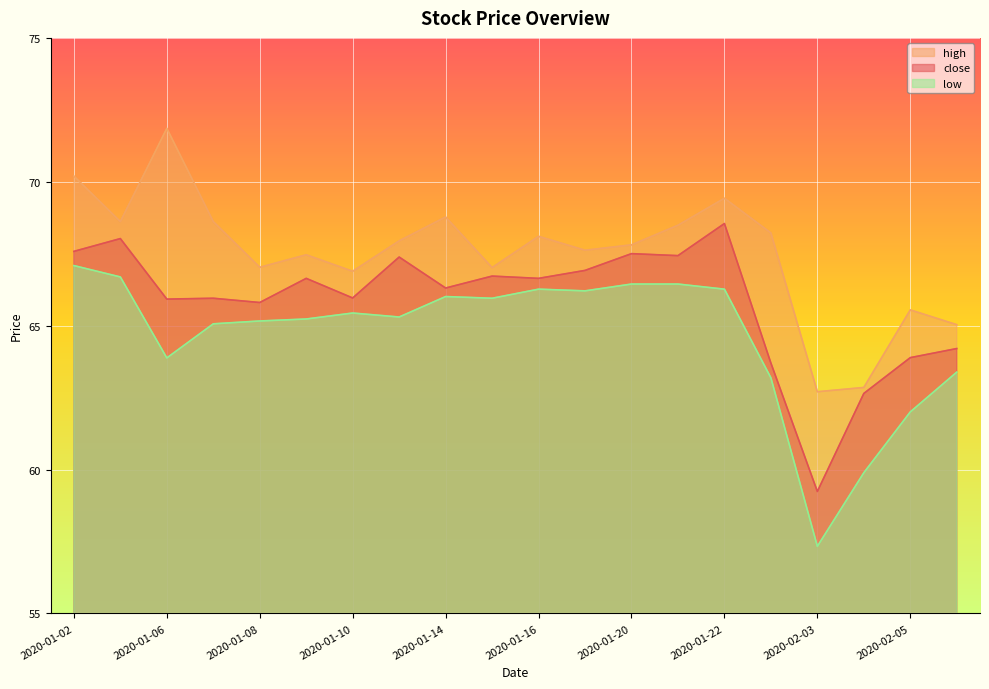

True or false: high has a value of 45.1 at 2020-01-06.

False